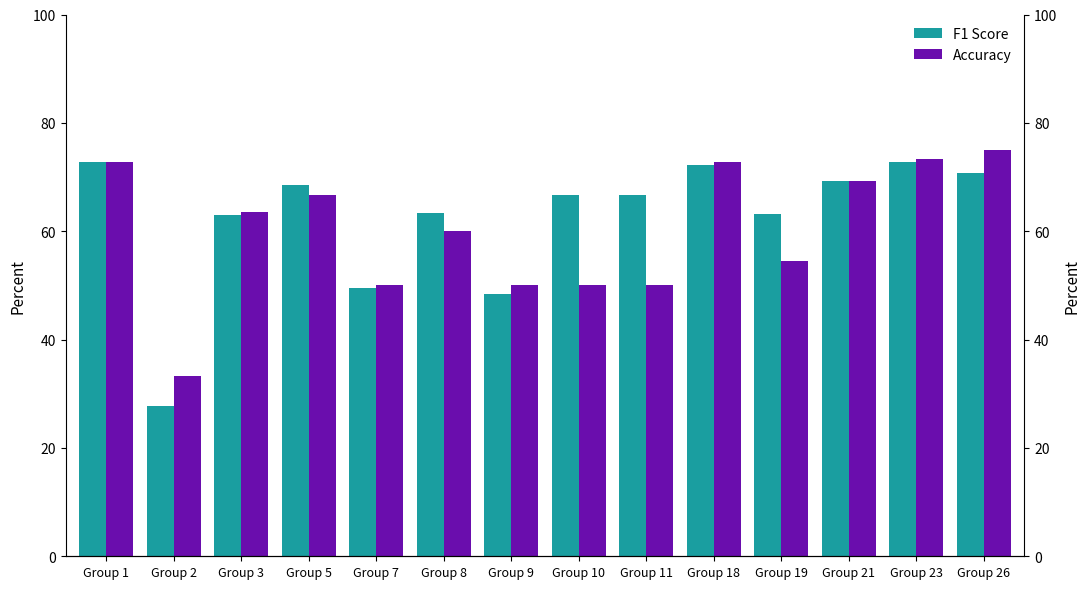

How many data points in F1 Score are less than 66?

6